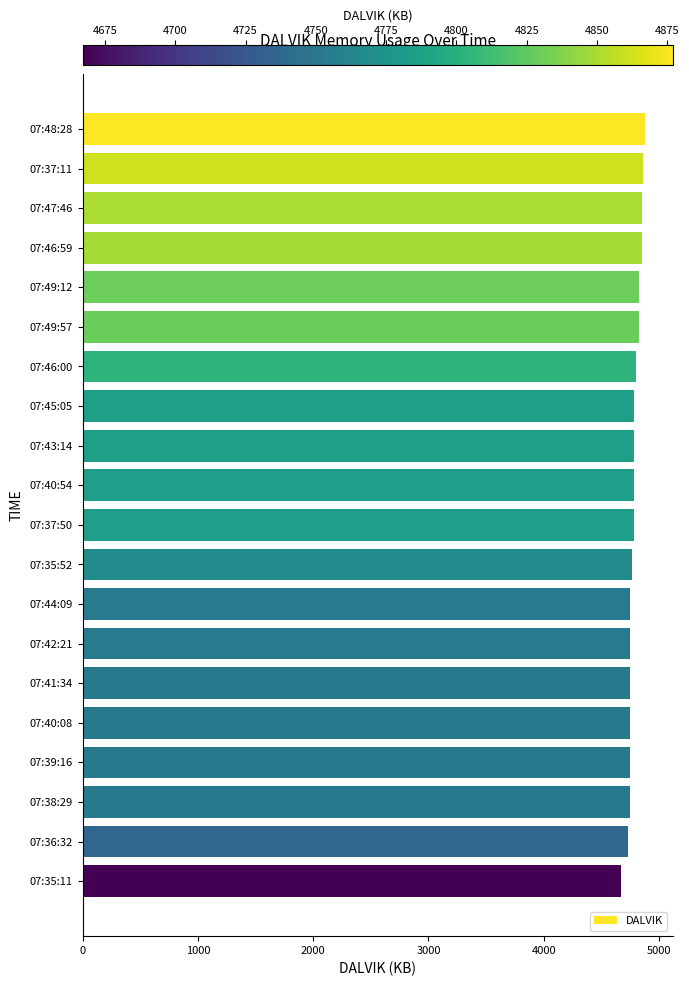

What is the value of the 4th bar from the top?

4849